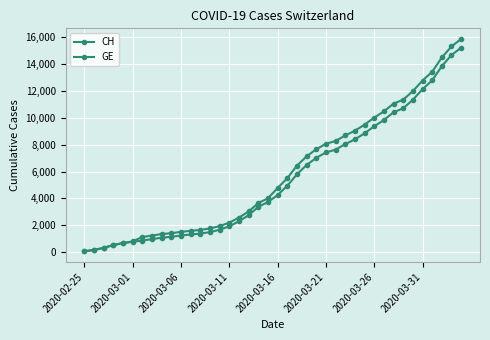

How many data points does each series have?

40